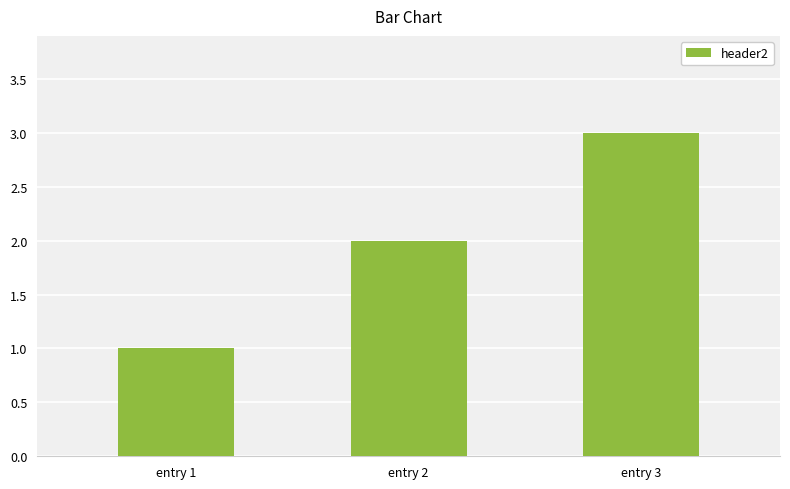

Is it true that the value at entry 2 is 3?

False